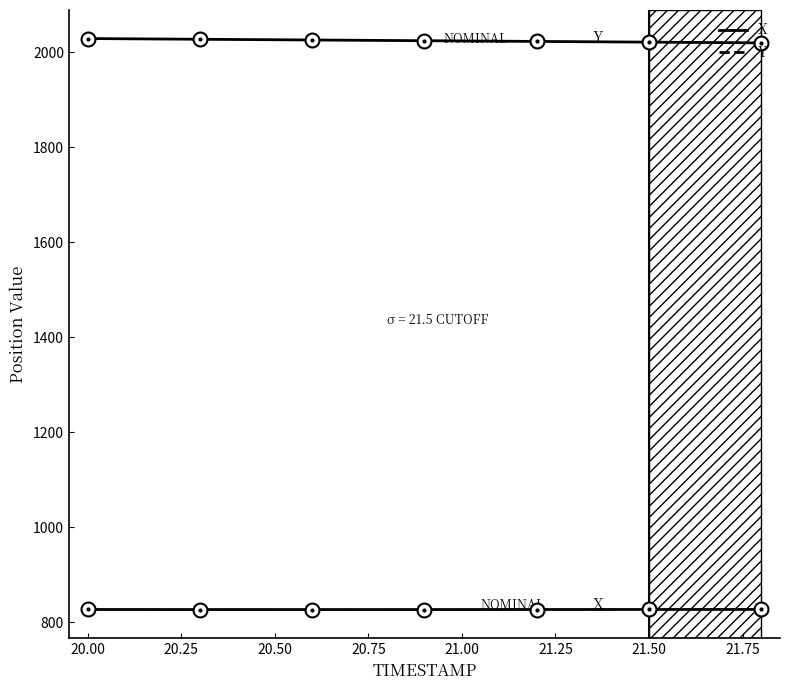

Between 20.25 and 20.75, which series saw the biggest shift?

Y